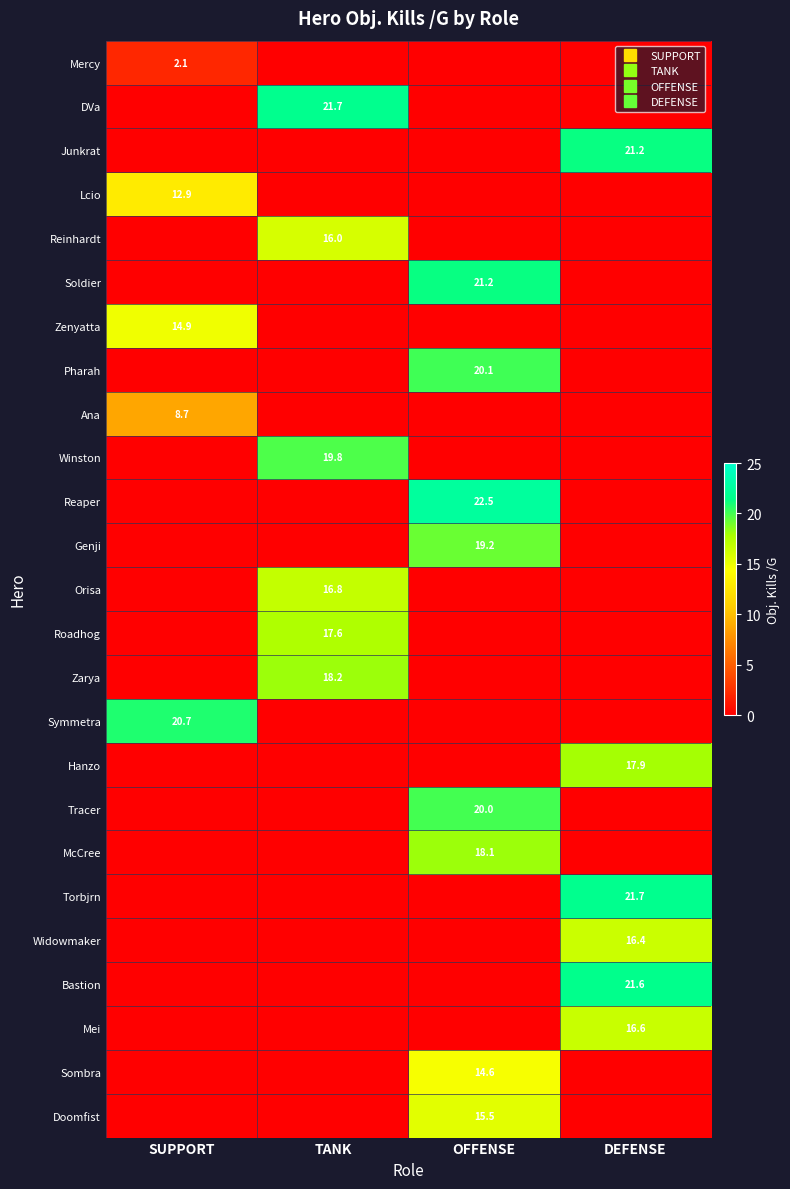

Is it true that Torbjrn equals 0.0 at SUPPORT?

True